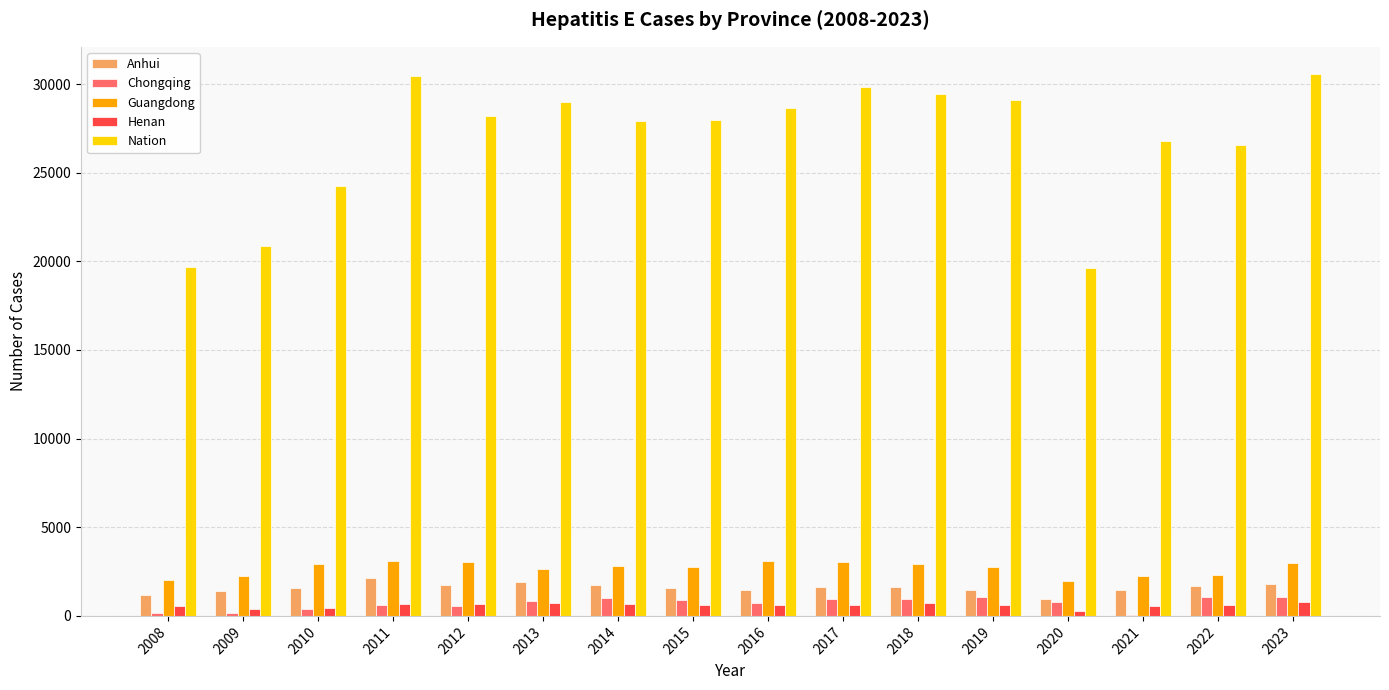

What is the total value across all series at 2017?

36047